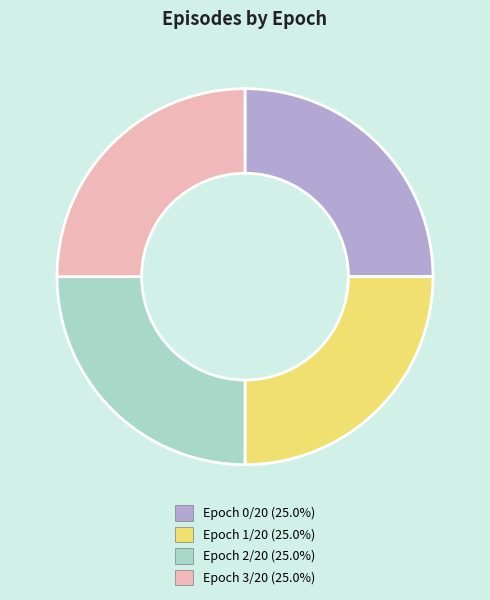

Is there a majority slice in this chart?

No